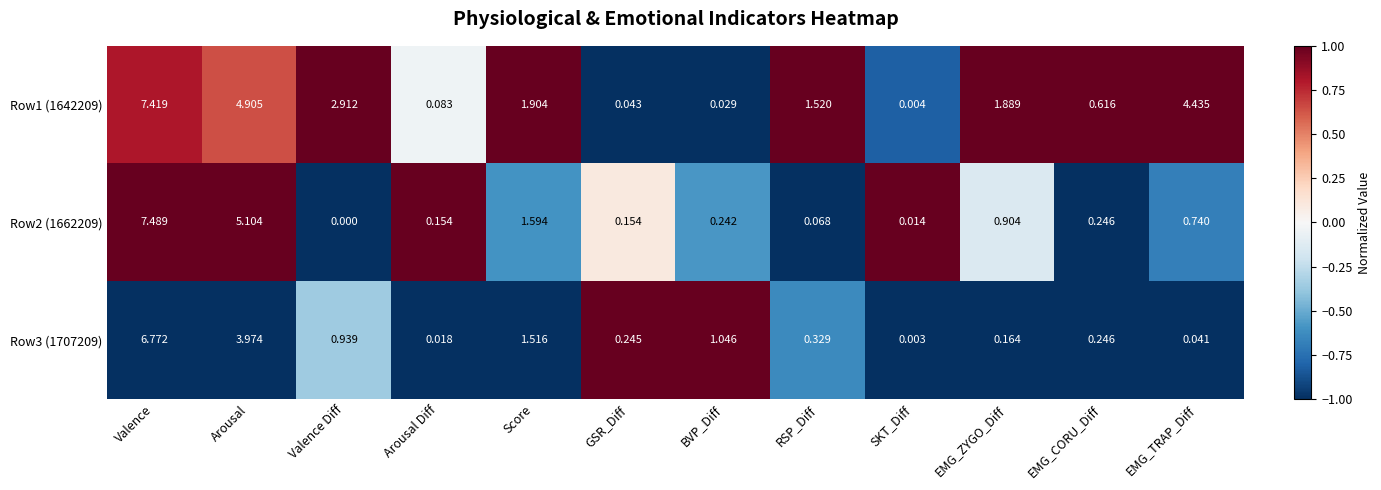

At which label does Row1 (1642209) reach its minimum?

SKT_Diff